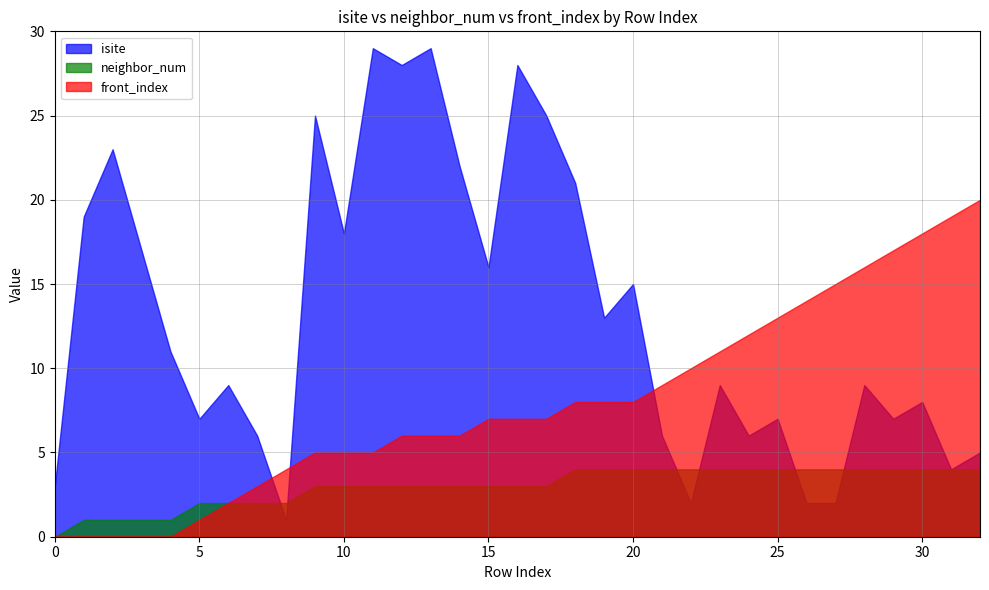

What is the difference between the second highest and second lowest values in the isite series?

27